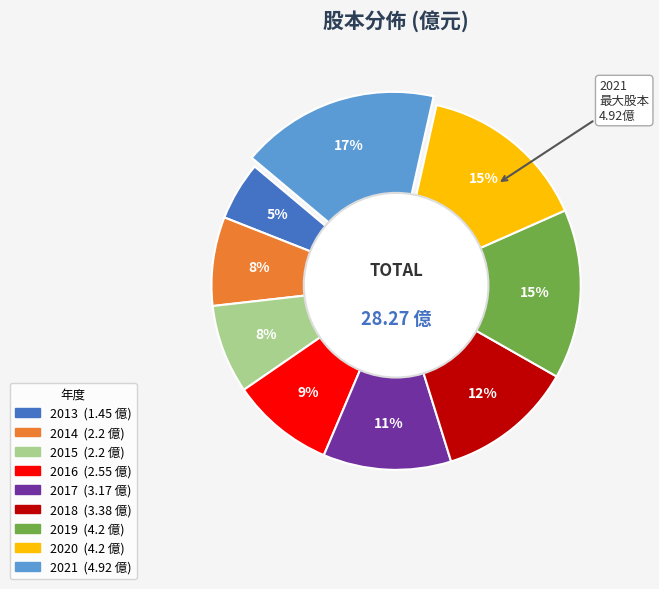

How many slices are in this pie chart?

9